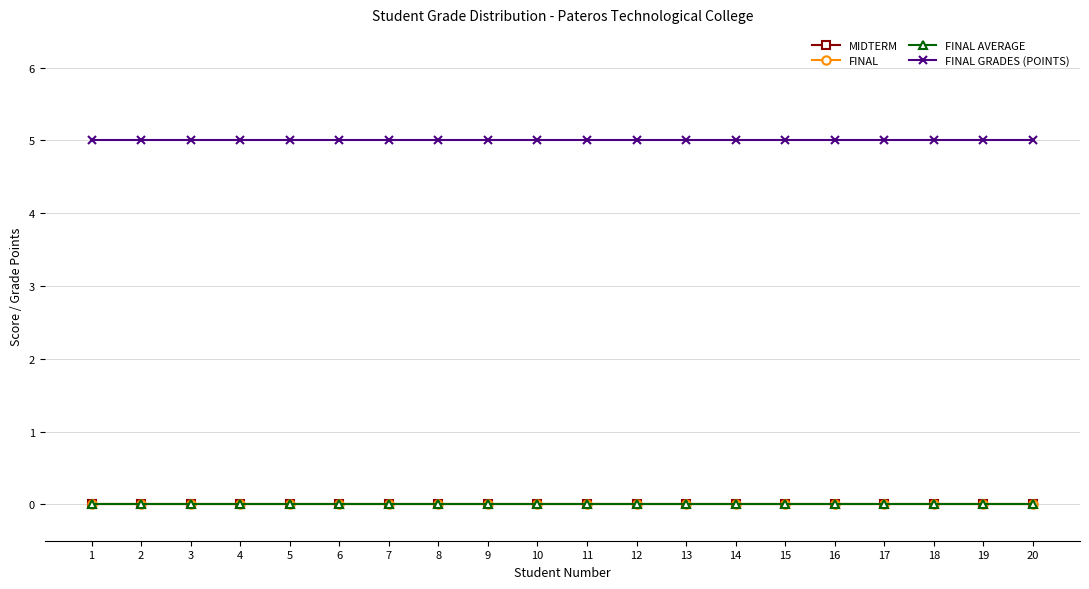

What is the difference between the highest and lowest values at 4?

5